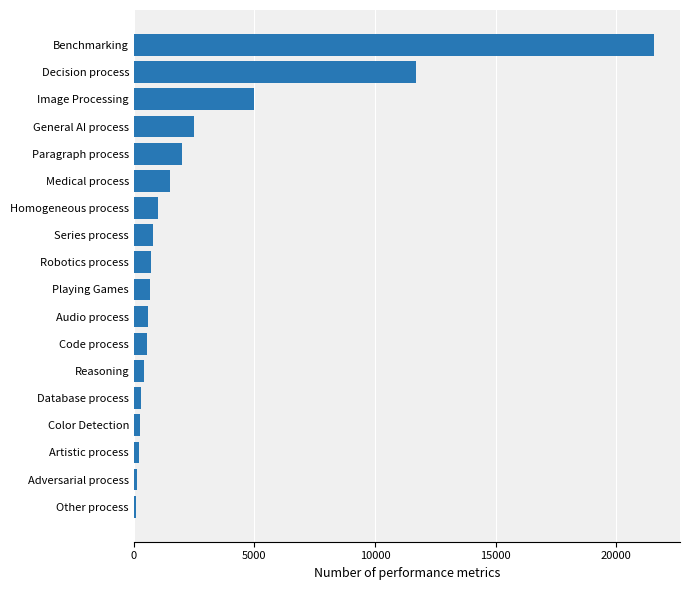

How many values are below 700?

9